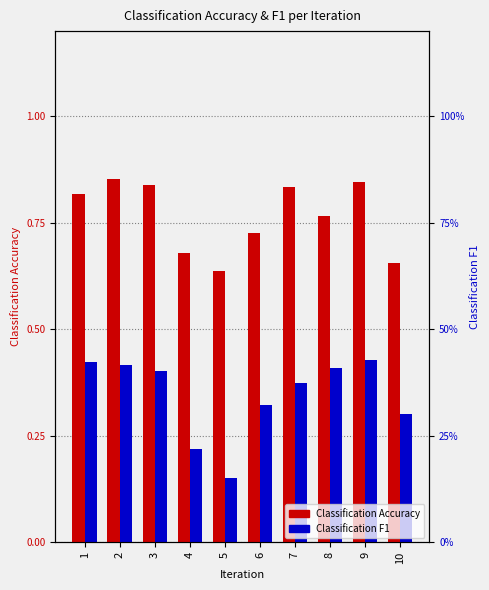

At which category does the chart reach its peak across all series?

2